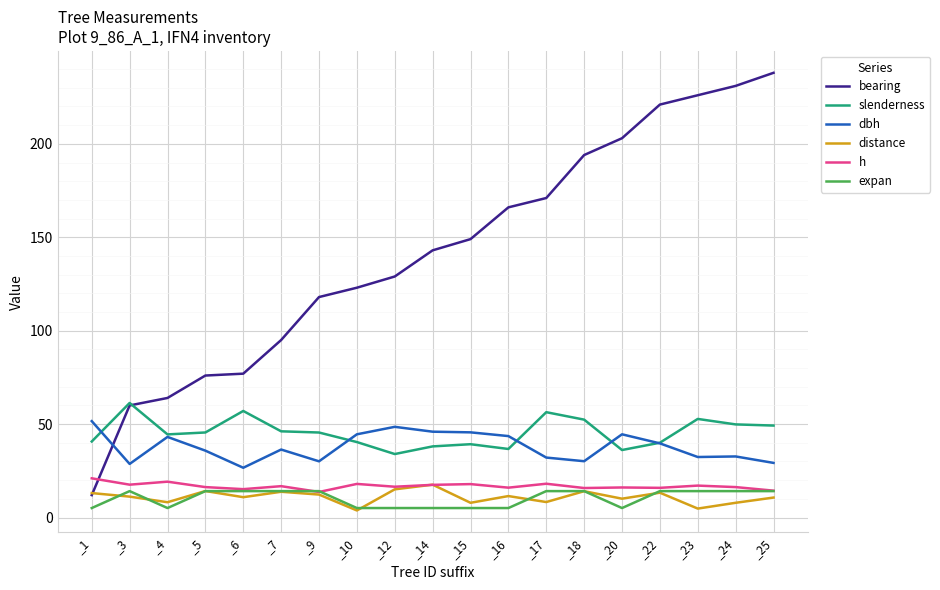

True or false: slenderness has a value of 40.4 at _10.

True